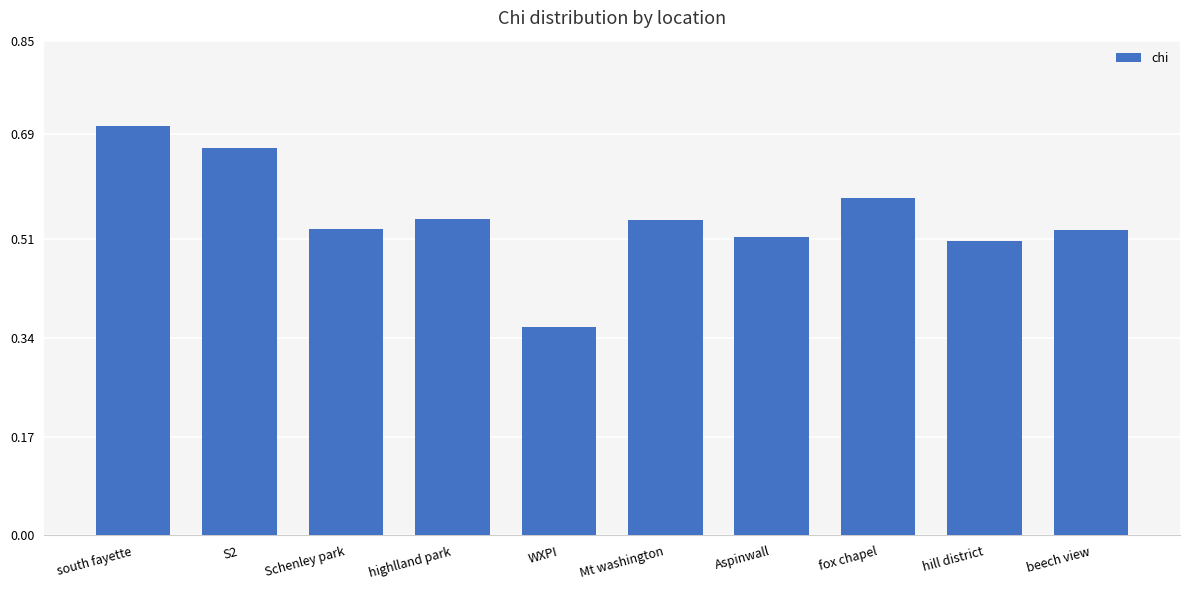

At which category does the chart reach its peak across all series?

south fayette